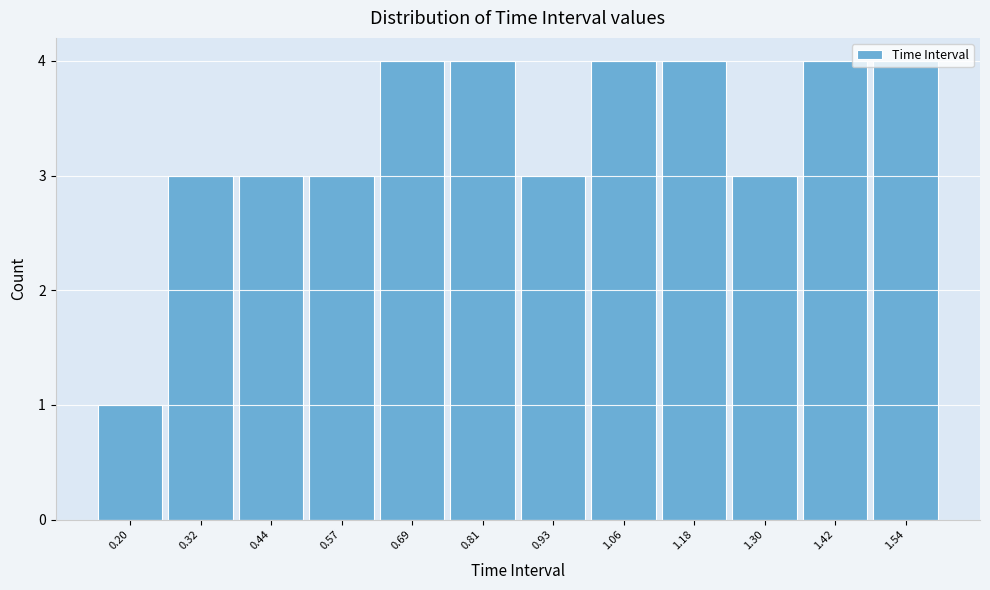

Is it true that the value at 0.81 is 4?

True